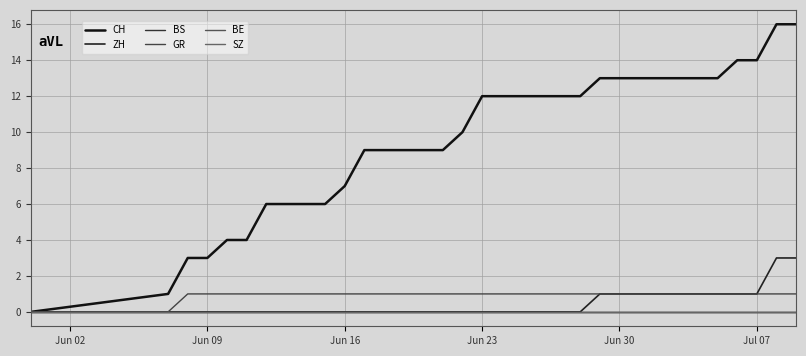

Does the chart display data point markers on the line(s)?

No